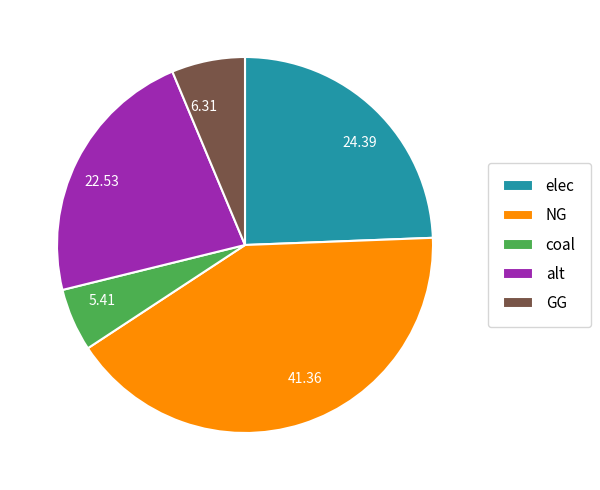

Is the sum of 24.39 and 41.36 greater than half?

Yes